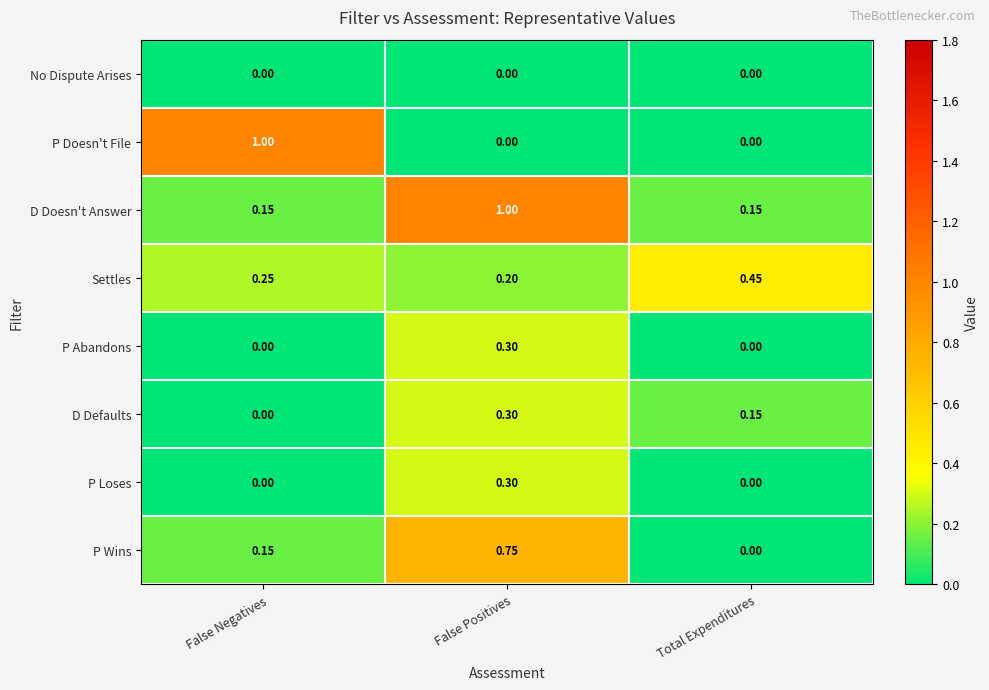

Which category has the highest value in the P Wins series?

False Positives